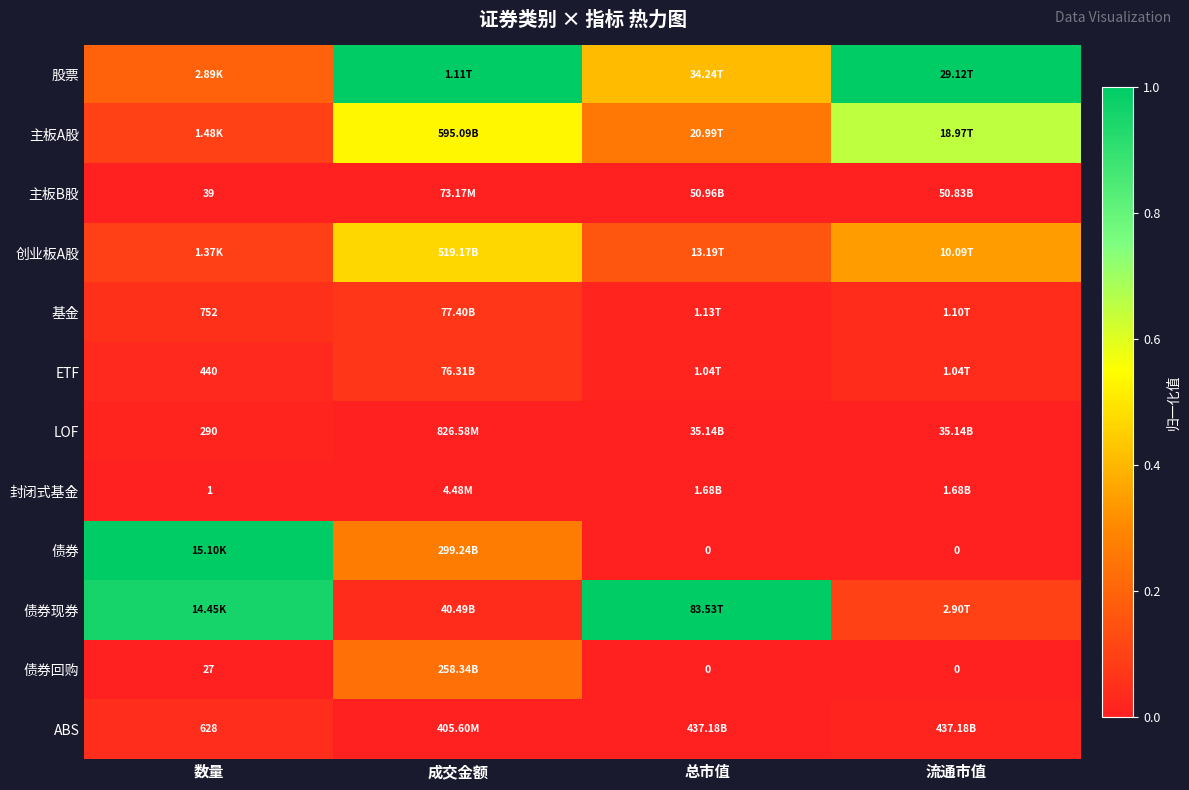

The value of 基金 at 总市值 is 0.0. True or false?

True